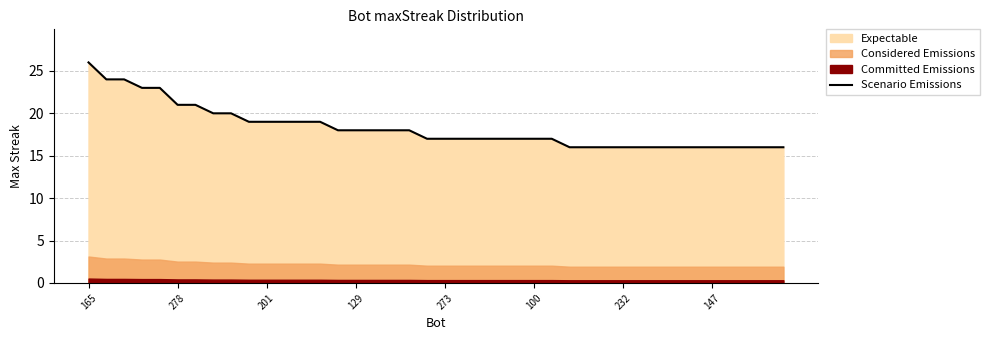

Where does the data first go above 17?

165